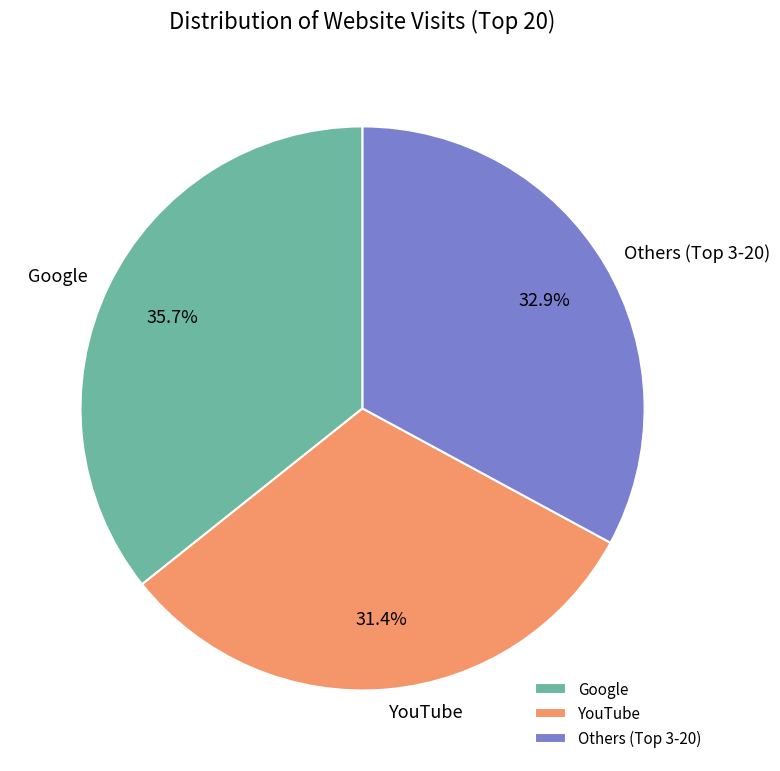

Does any single category account for the majority?

No